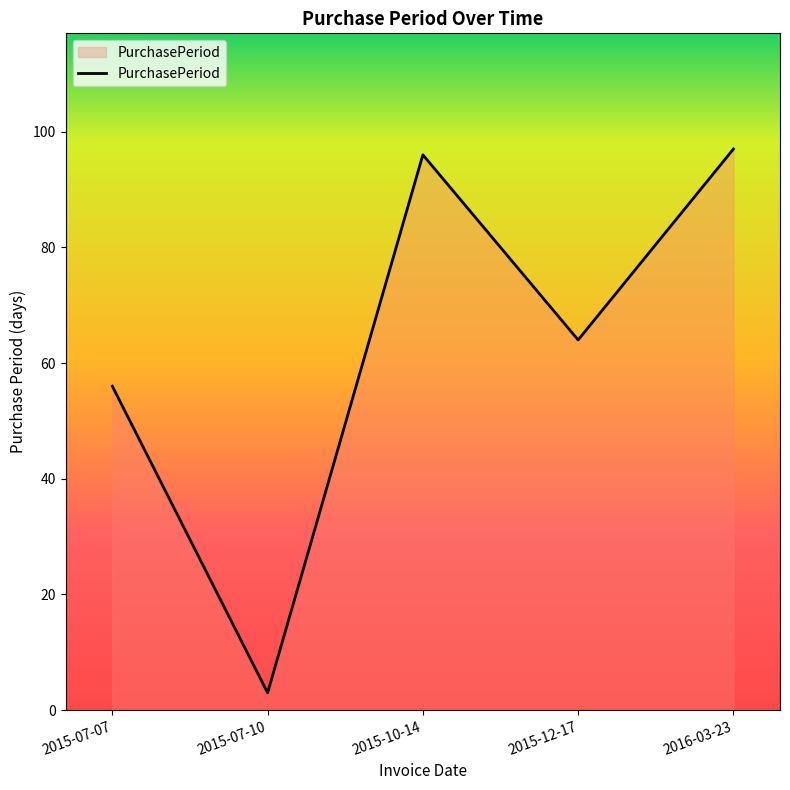

The chart shows a value of 38 at 2015-07-07. True or false?

False